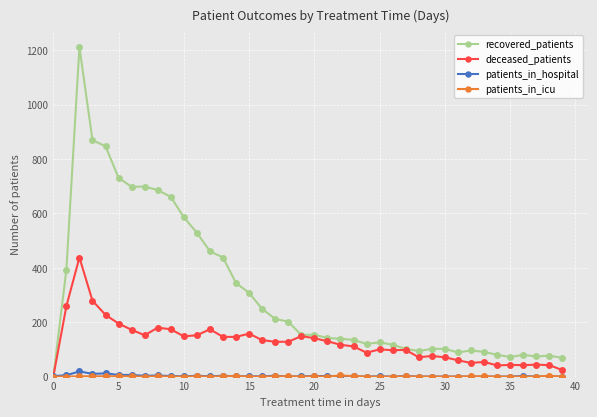

What is the difference between the second highest and second lowest values in the recovered_patients series?

801